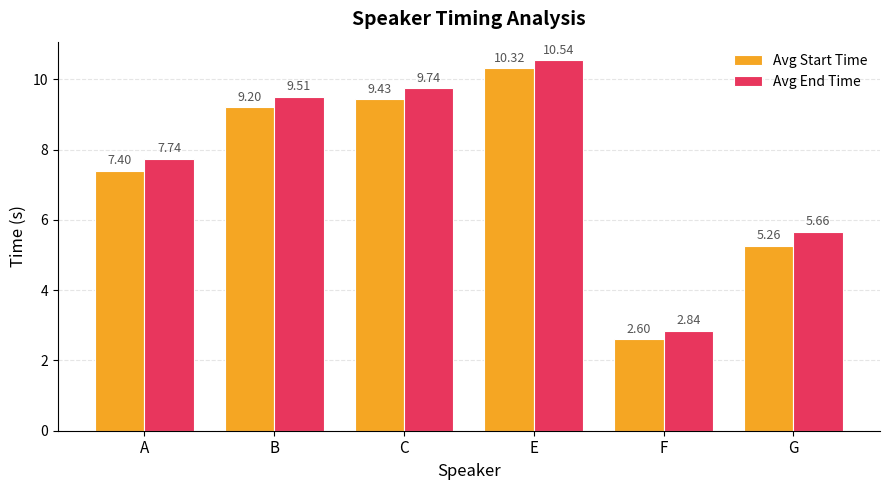

What are all the series names shown in the legend?

Avg Start Time, Avg End Time